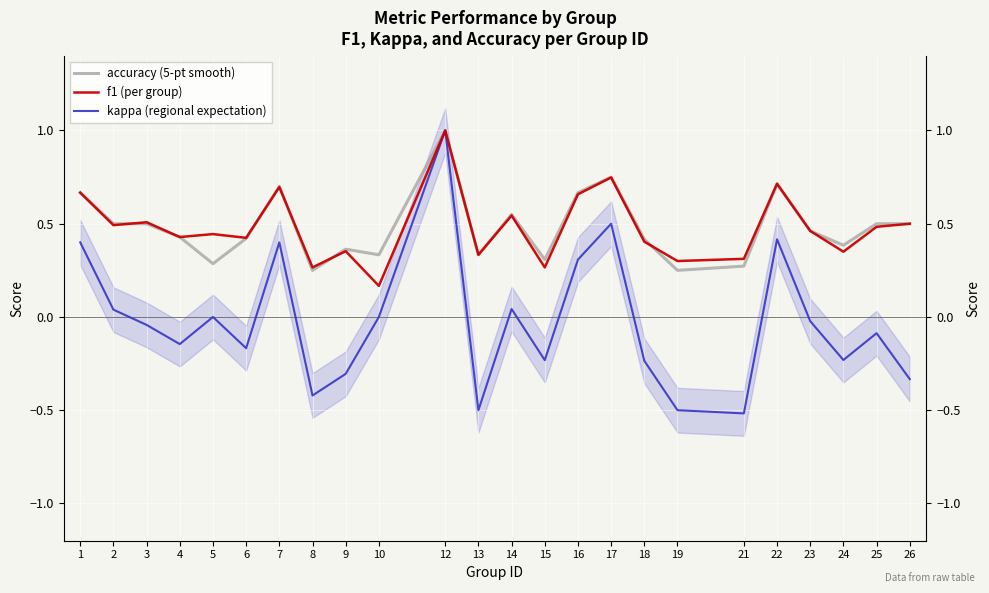

Between 4 and 25, which is larger?

25